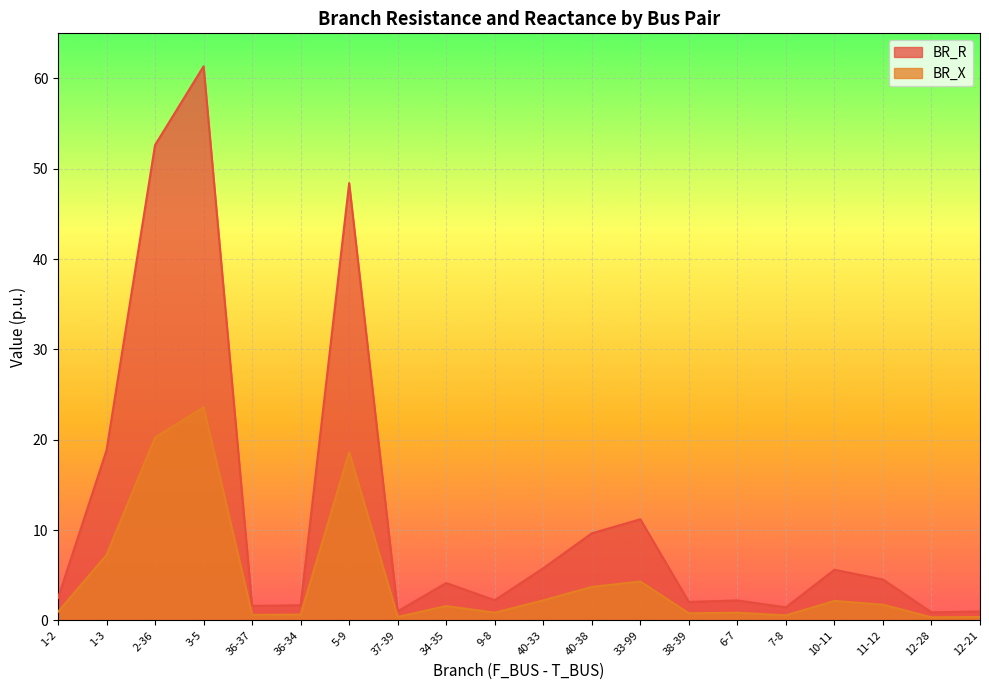

The BR_X series shows 1.0 at 36-34. True or false?

False